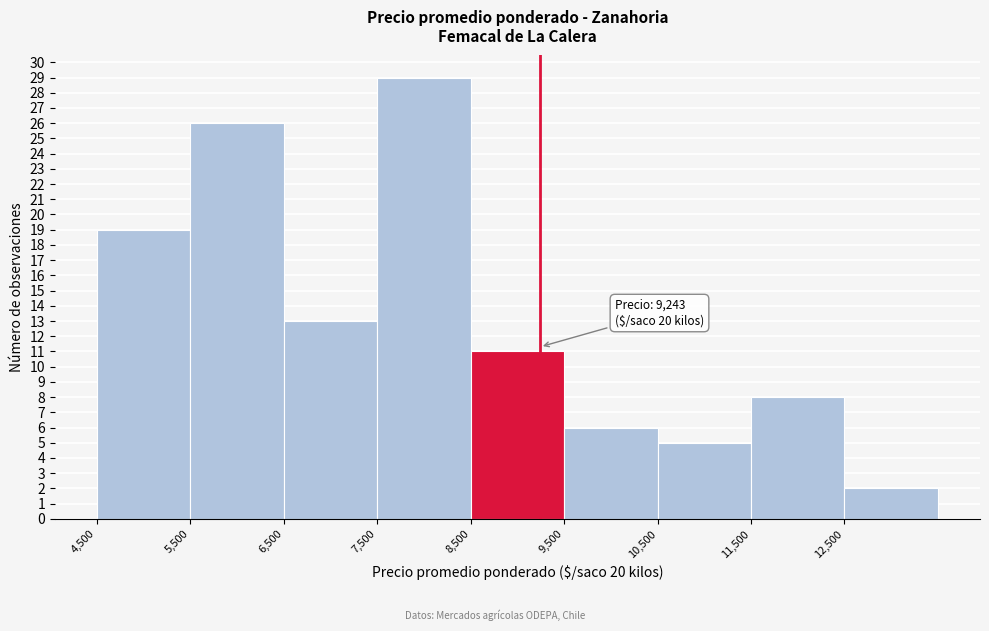

Over which range of the x-axis is the bar tallest?

7500 to 8500